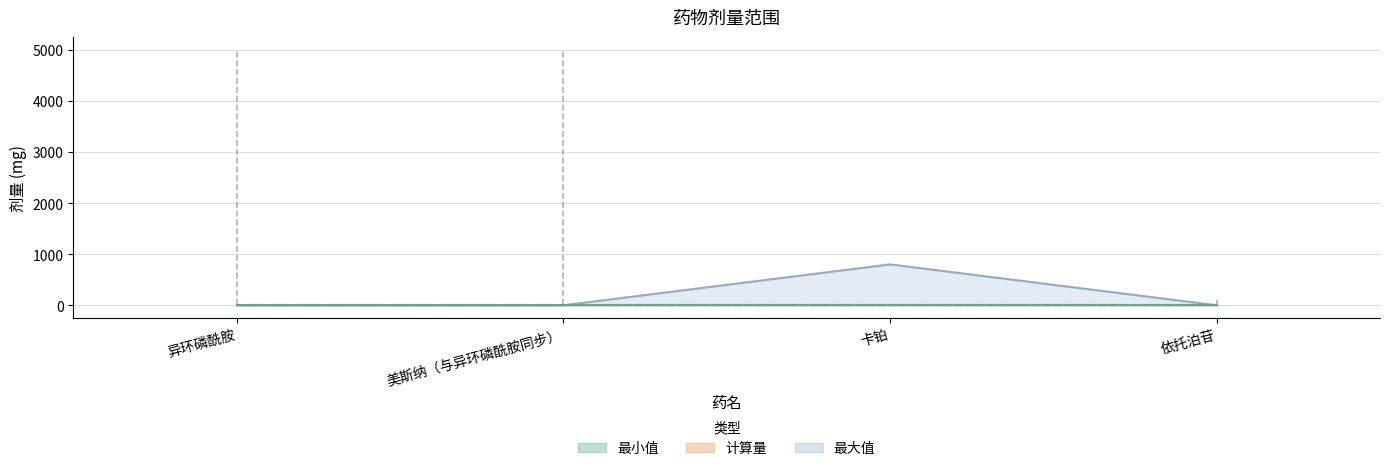

Where is 最大值 nearest to the value 400?

异环磷酰胺